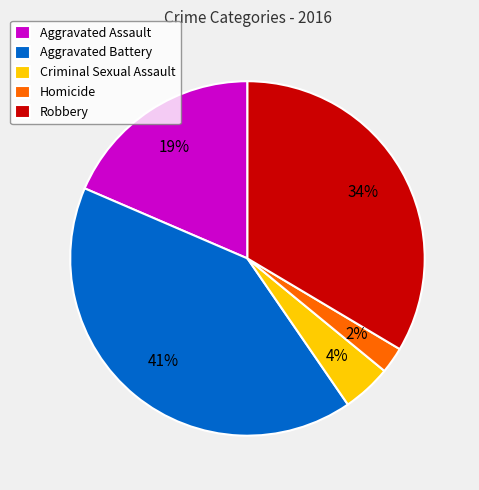

Is there a majority slice in this chart?

No